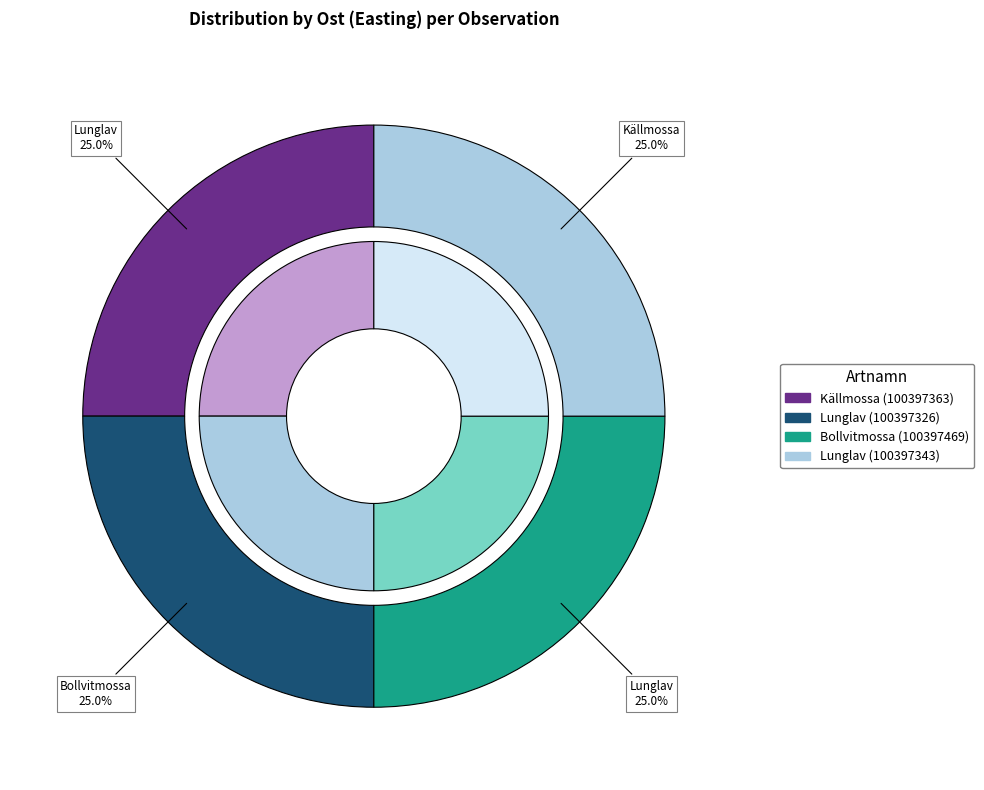

To the nearest percent, what is the average slice percentage?

25%